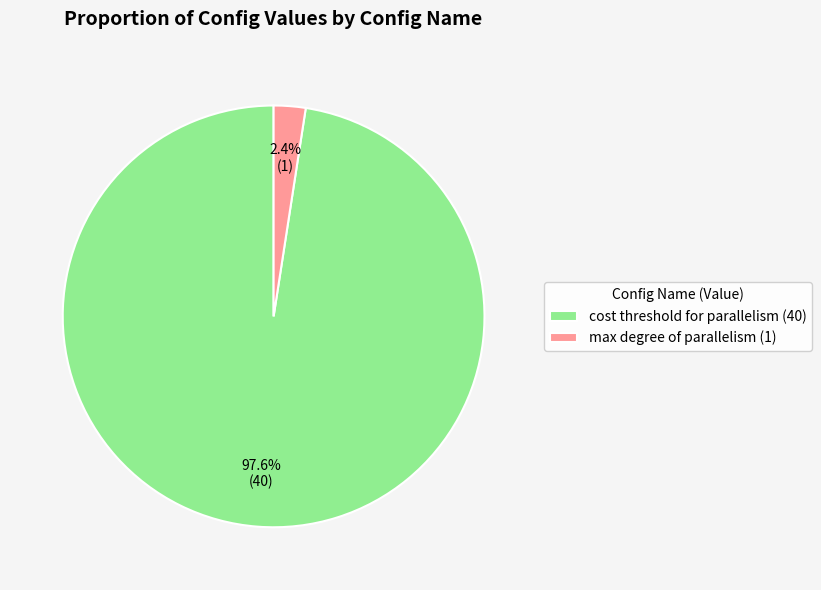

What is the majority slice?

cost threshold for parallelism (40)